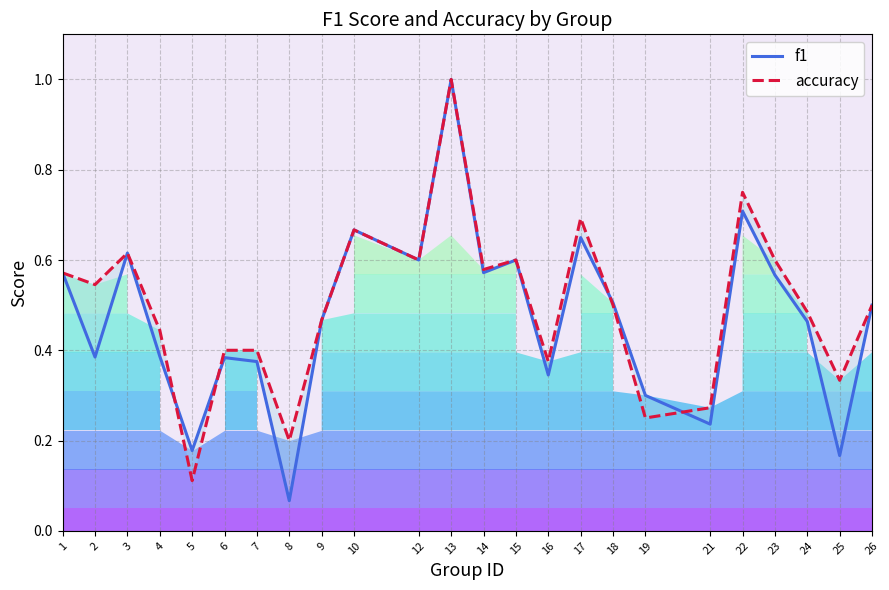

At which category is the sum across all series the highest?

13